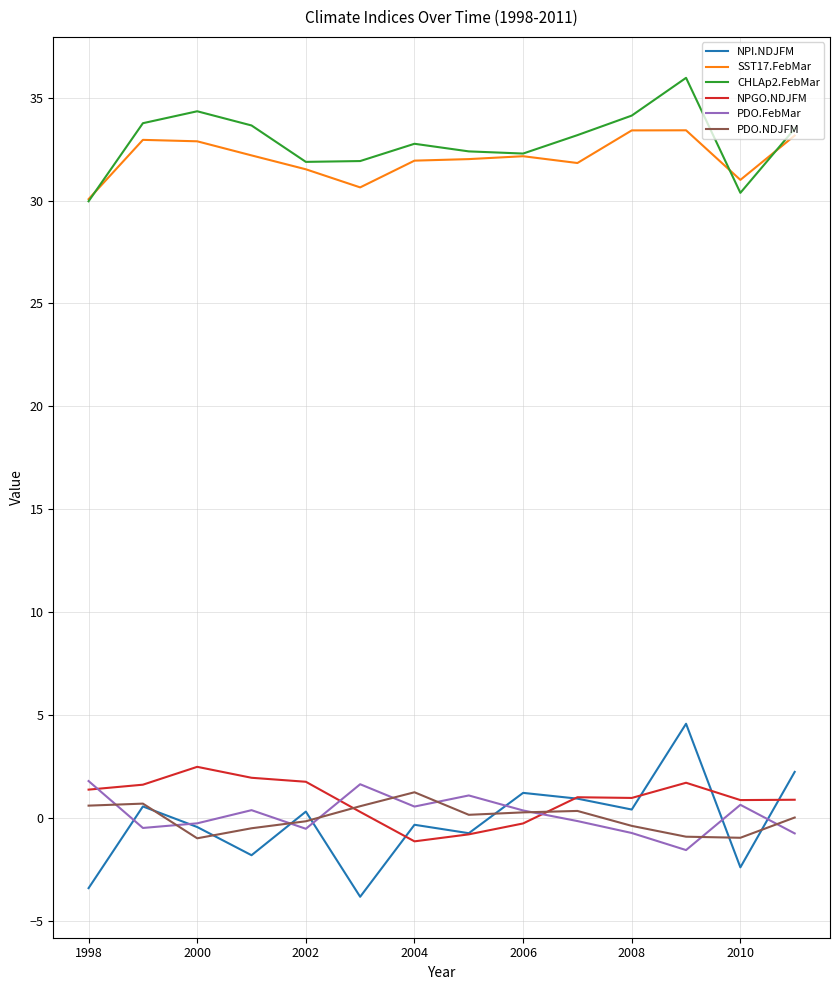

What is the greatest value displayed?

36.0